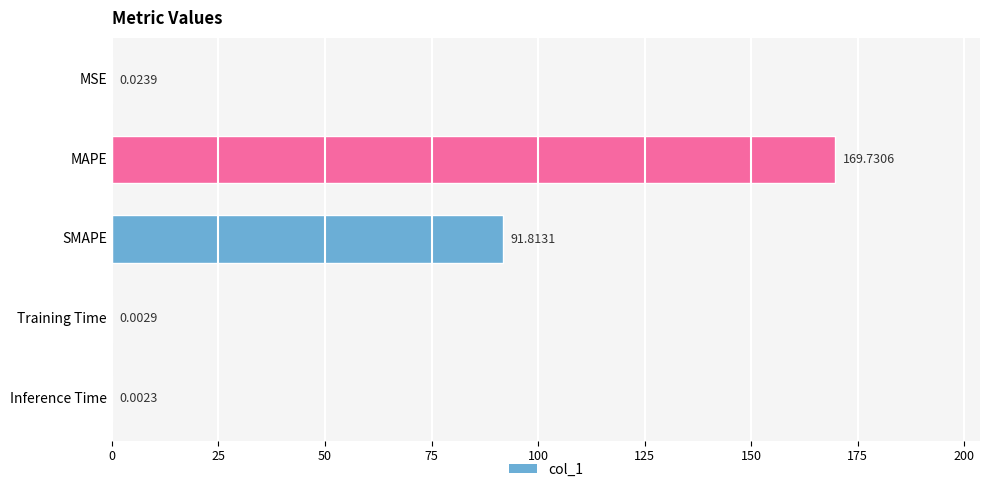

At which category does the chart reach its peak across all series?

MAPE